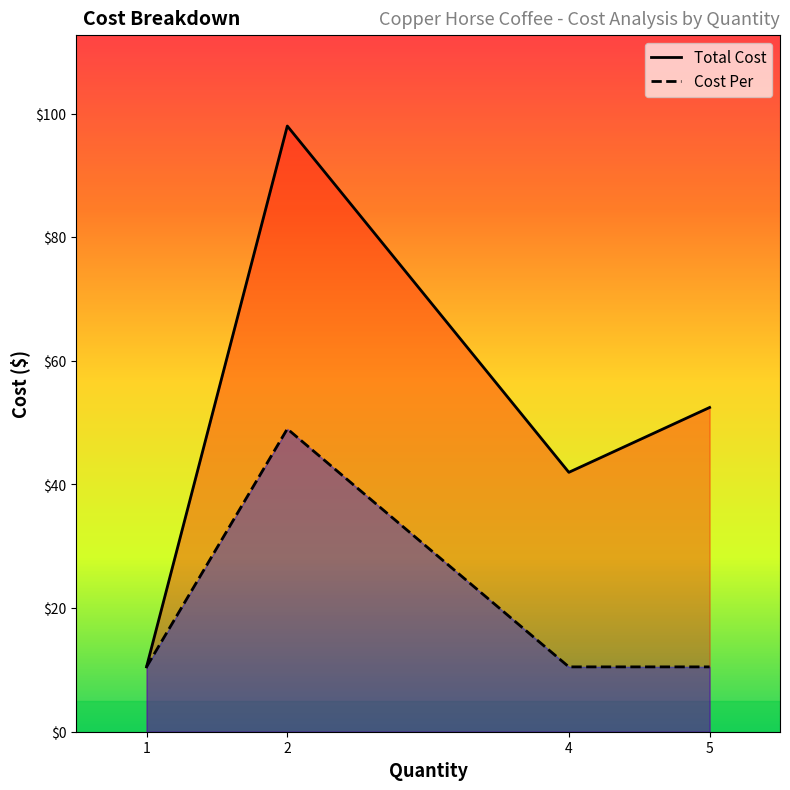

How many data points does each series have?

4